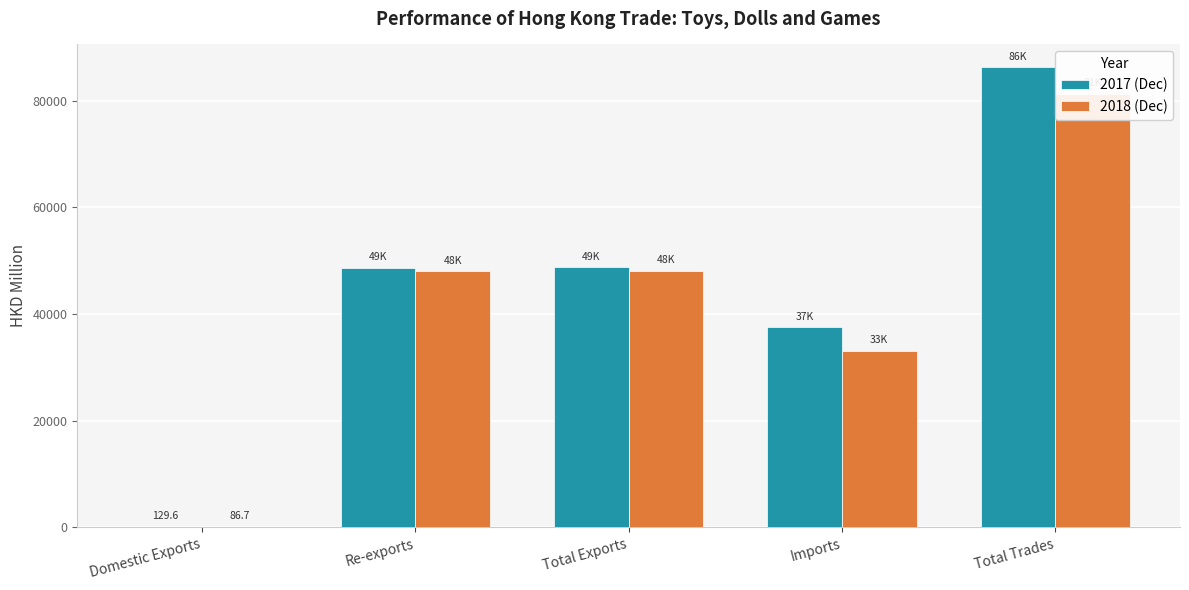

What is the difference between the 2017 (Dec) values at Re-exports and Total Trades?

37598.9